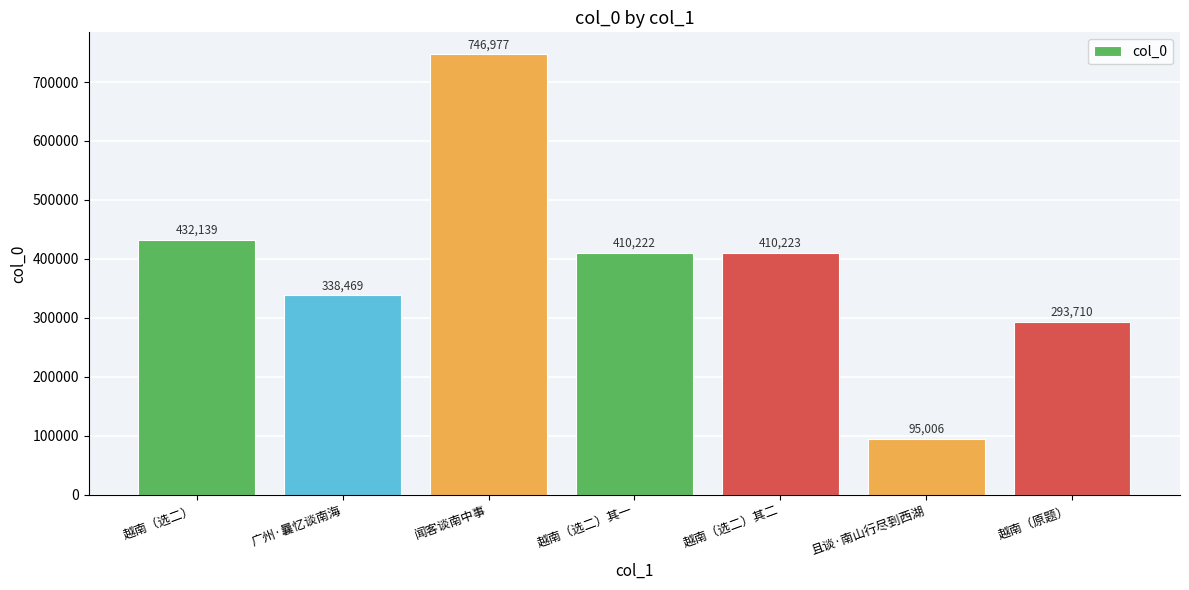

Rank the categories by value from lowest to highest.

且谈·南山行尽到西湖, 越南（原题）, 广州·曩忆谈南海, 越南（选二）其一, 越南（选二）其二, 越南（选二）, 闻客谈南中事